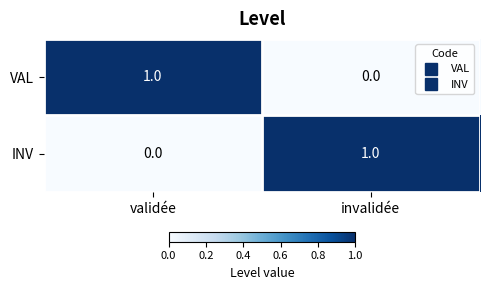

The value of INV at invalidée is 1. True or false?

True